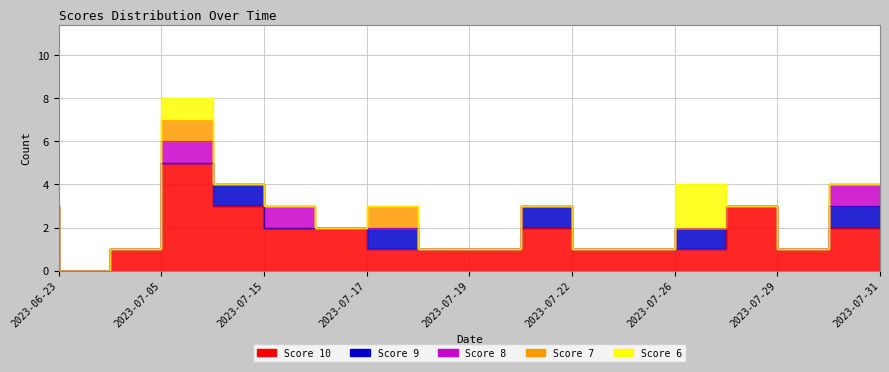

True or false: Score 6 has more than 1 interior local peaks.

True